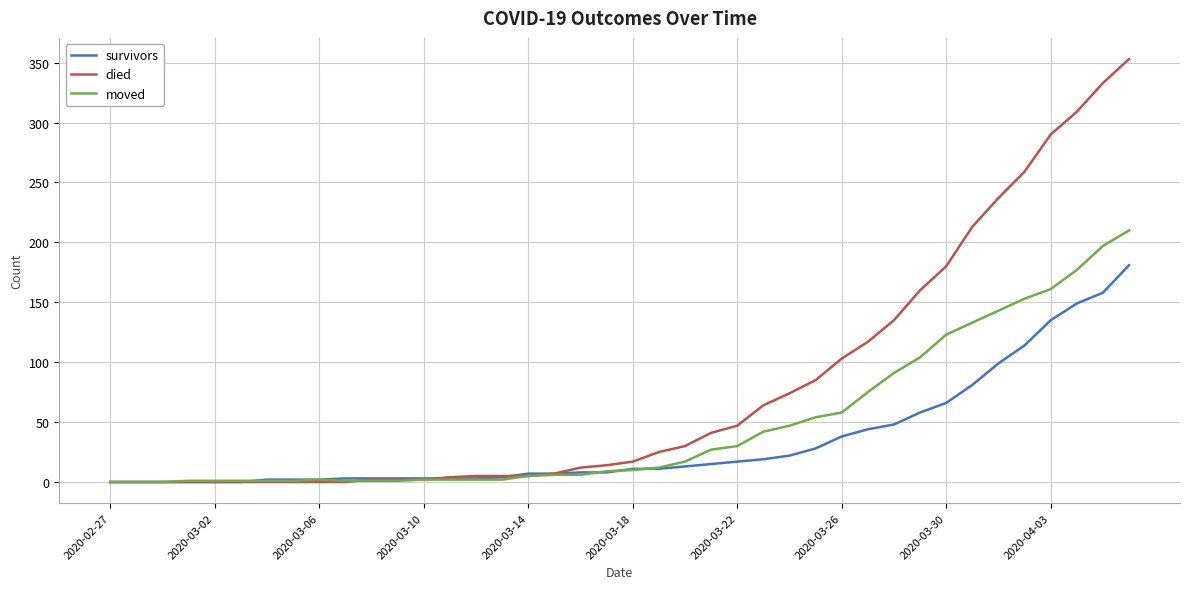

What is the greatest value displayed?

353